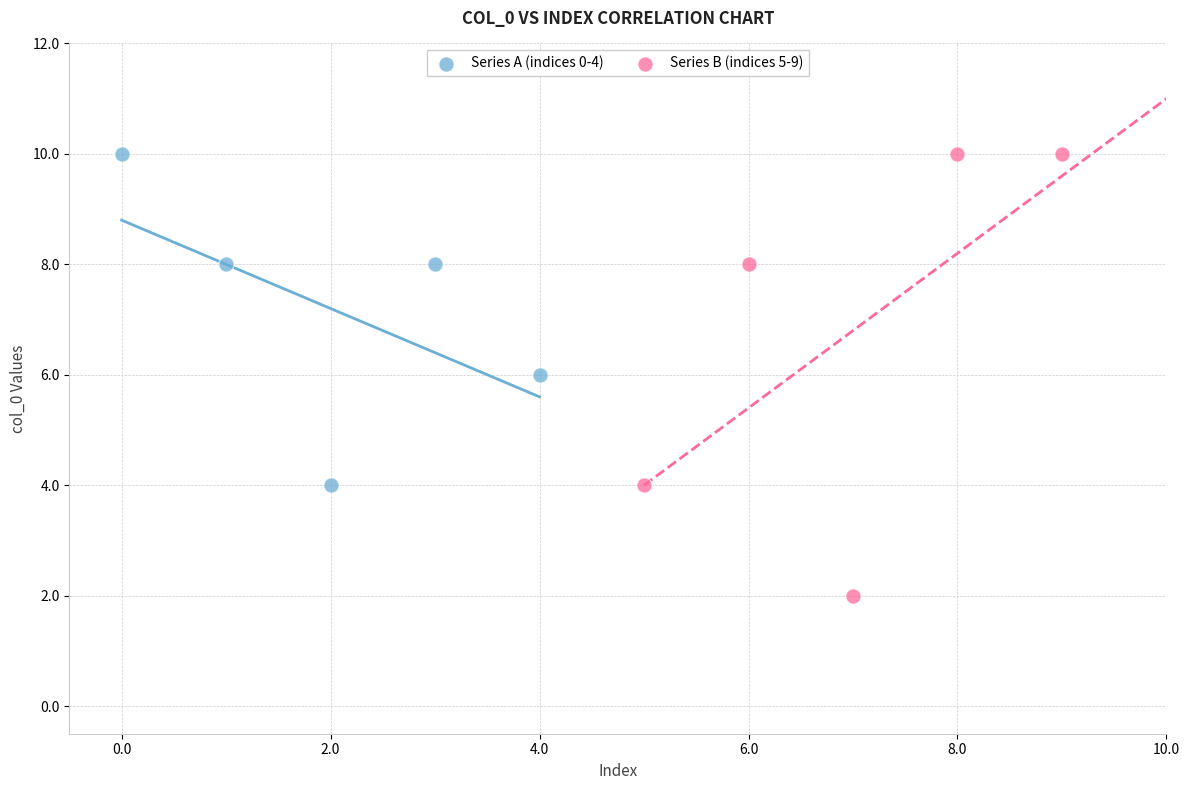

Which series has the widest spread of Y values?

Series B (indices 5-9)